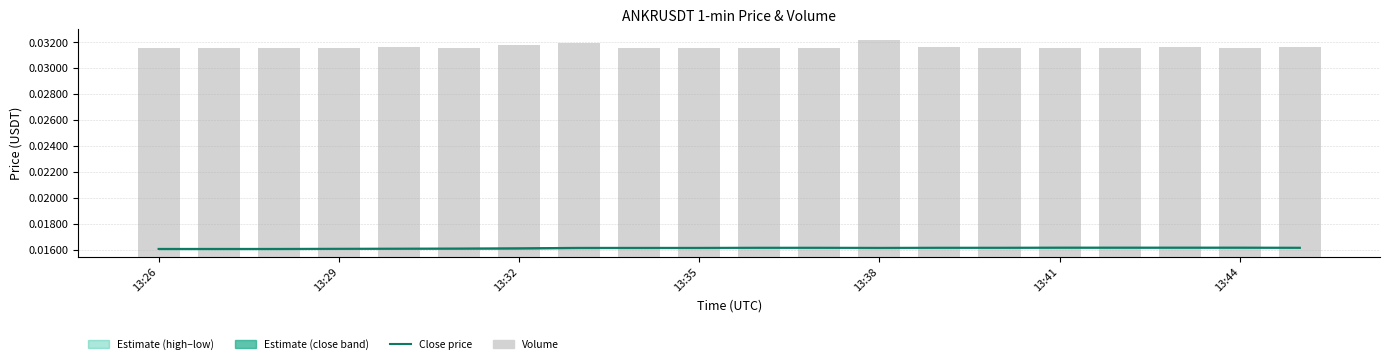

The volume series shows 0.0 at 13:32. True or false?

True